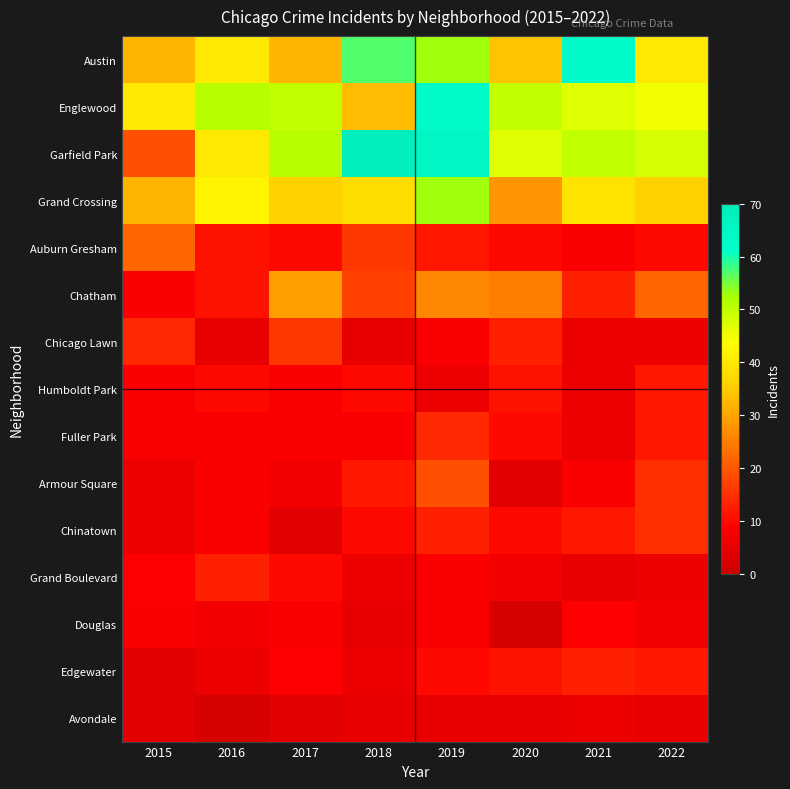

Reading right to left, what are all the values shown in this chart?

Austin: 2022=40	2021=63	2020=34	2019=53	2018=57	2017=32	2016=40	2015=32
Englewood: 2022=45	2021=47	2020=50	2019=63	2018=33	2017=50	2016=51	2015=40
Garfield Park: 2022=48	2021=50	2020=47	2019=65	2018=69	2017=51	2016=40	2015=19
Grand Crossing: 2022=36	2021=39	2020=28	2019=53	2018=38	2017=36	2016=42	2015=32
Auburn Gresham: 2022=10	2021=8	2020=10	2019=12	2018=16	2017=10	2016=11	2015=22
Chatham: 2022=22	2021=13	2020=25	2019=26	2018=17	2017=29	2016=11	2015=8
Chicago Lawn: 2022=6	2021=6	2020=13	2019=8	2018=5	2017=16	2016=5	2015=14
Humboldt Park: 2022=12	2021=6	2020=11	2019=6	2018=10	2017=8	2016=10	2015=8
Fuller Park: 2022=12	2021=6	2020=10	2019=14	2018=8	2017=8	2016=8	2015=8
Armour Square: 2022=15	2021=8	2020=4	2019=19	2018=12	2017=7	2016=8	2015=6
Chinatown: 2022=15	2021=12	2020=10	2019=13	2018=10	2017=4	2016=8	2015=6
Grand Boulevard: 2022=6	2021=5	2020=7	2019=8	2018=6	2017=10	2016=13	2015=9
Douglas: 2022=7	2021=9	2020=2	2019=8	2018=5	2017=8	2016=7	2015=8
Edgewater: 2022=12	2021=13	2020=11	2019=10	2018=6	2017=9	2016=6	2015=4
Avondale: 2022=5	2021=6	2020=5	2019=5	2018=5	2017=4	2016=2	2015=4